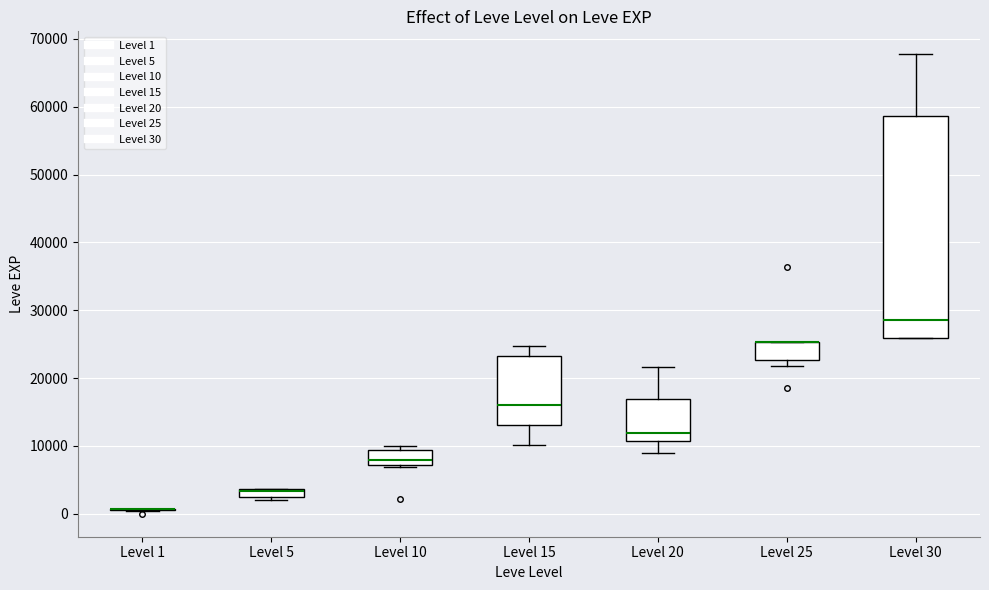

Comparing the boxes themselves (not the whiskers), which one is the tallest?

Level 30